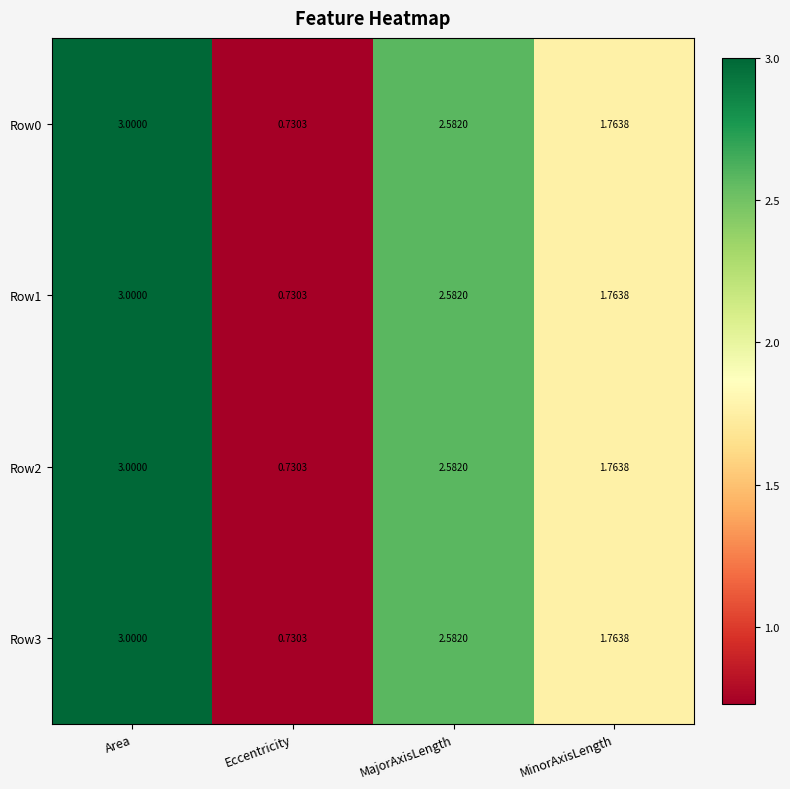

How many distinct data groups are displayed?

4